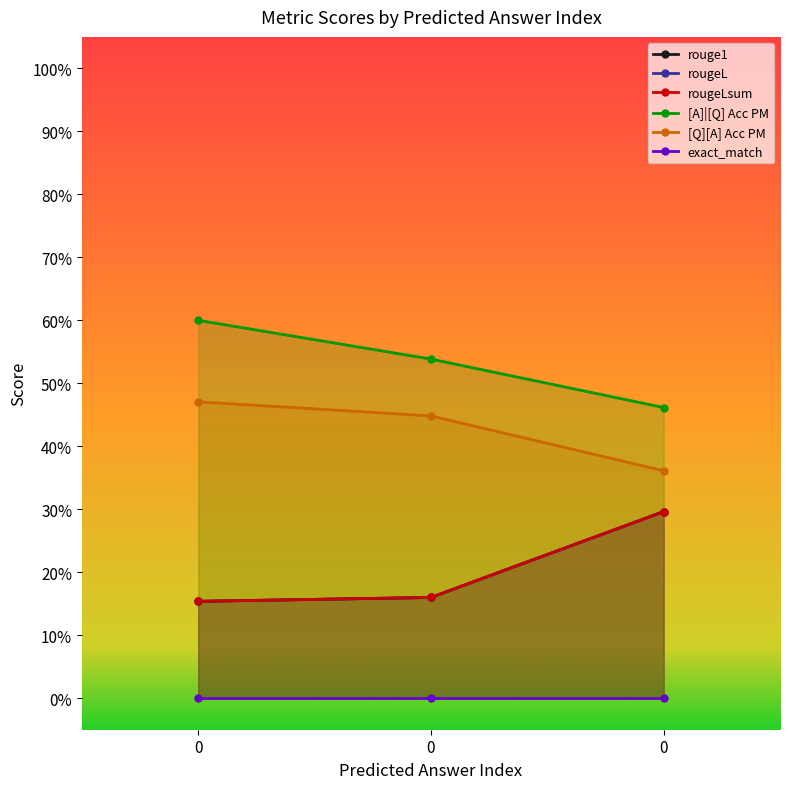

What is the sum of the rouge1 values at 0 and 0?

0.5